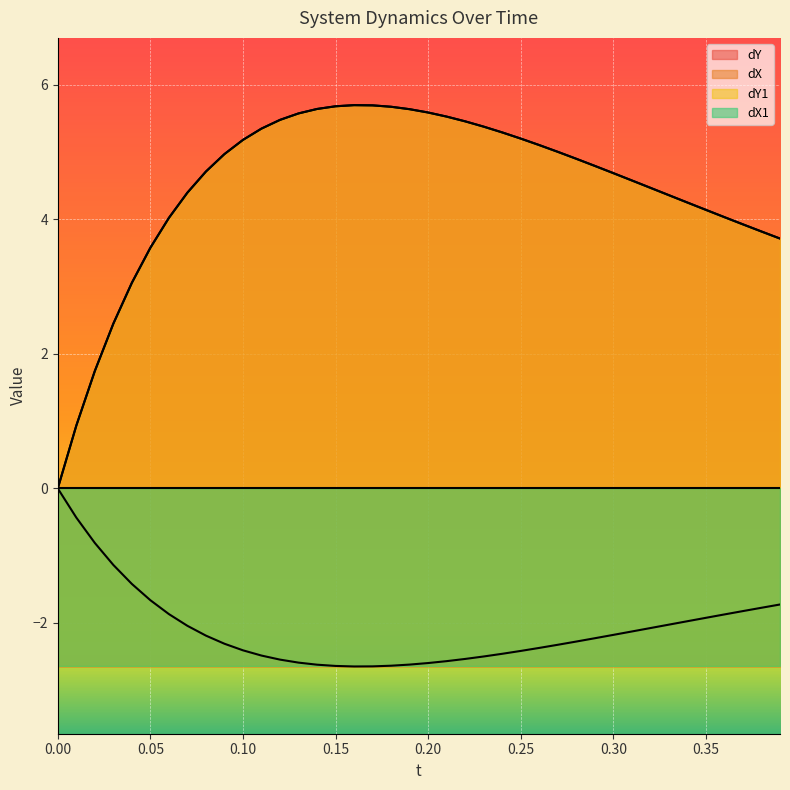

Where is the first local maximum for dY?

0.16